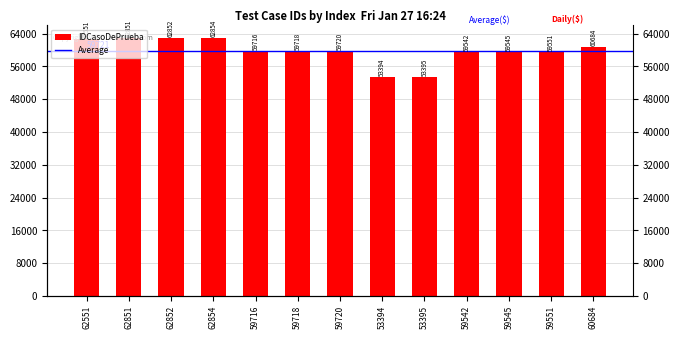

At which category does the chart reach its peak across all series?

62854